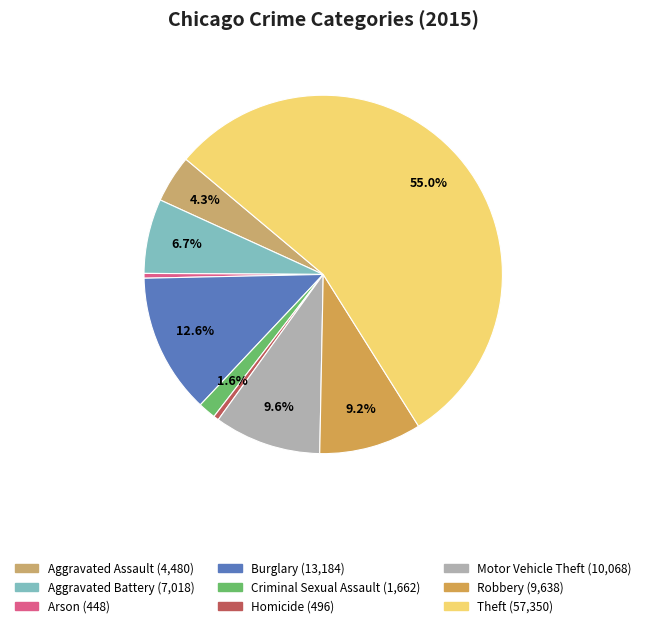

Does Theft represent more than half of the total?

Yes